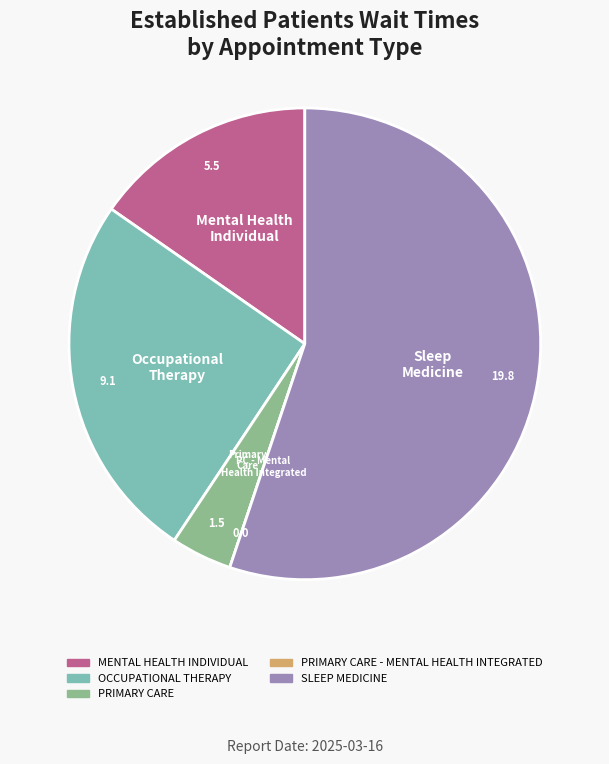

Is there a majority slice in this chart?

Yes